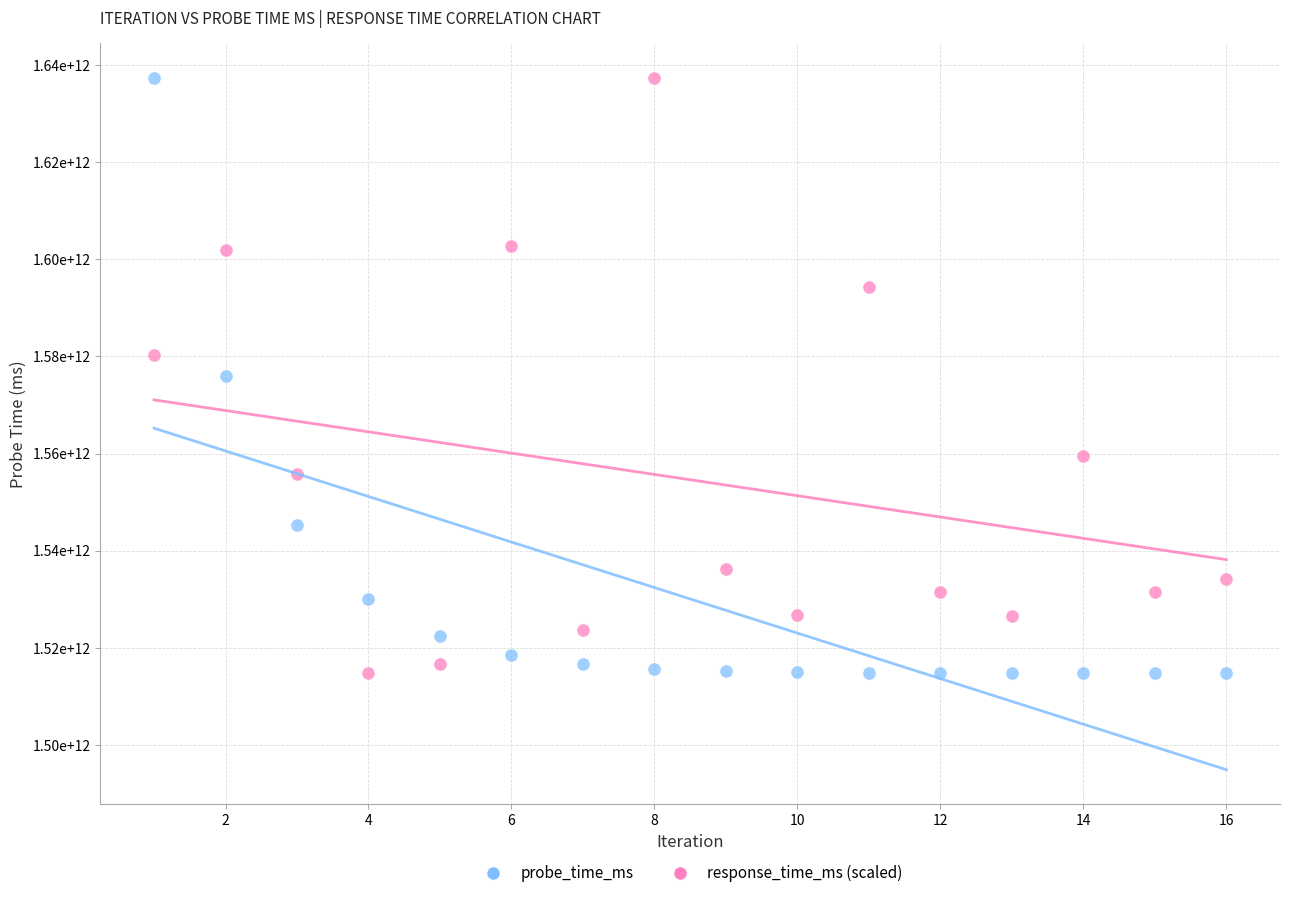

What are all the series names shown in the legend?

probe_time_ms, response_time_ms (scaled)